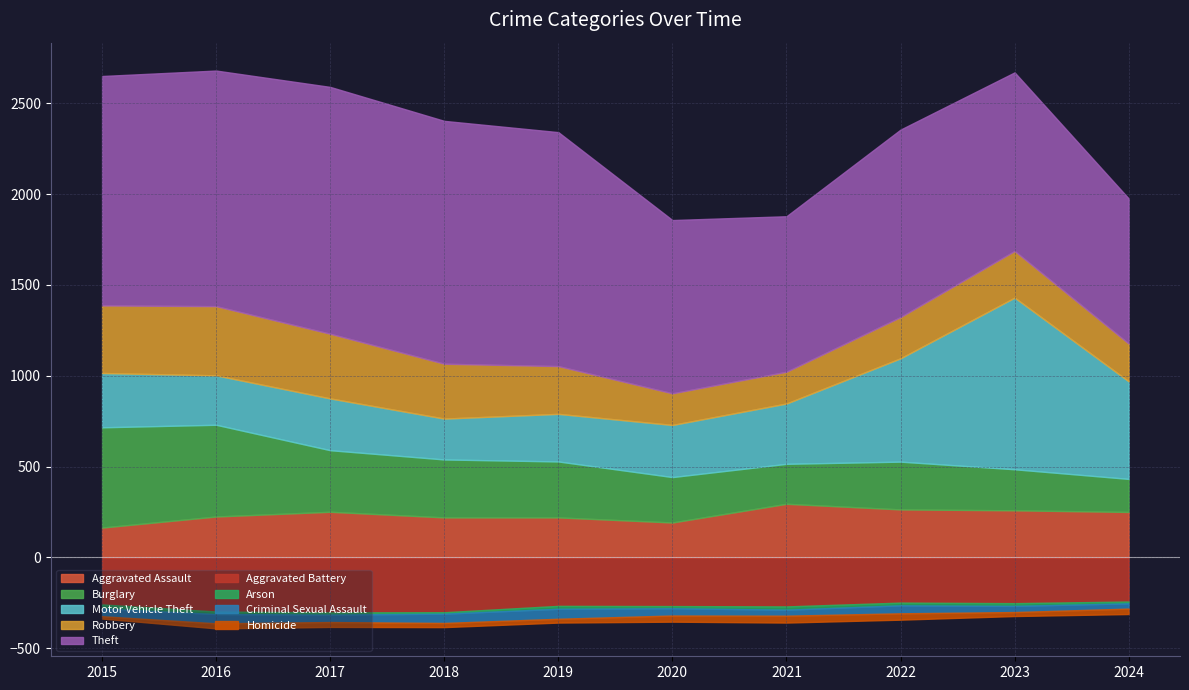

Is it true that Aggravated Assault equals 264 at 2022?

True